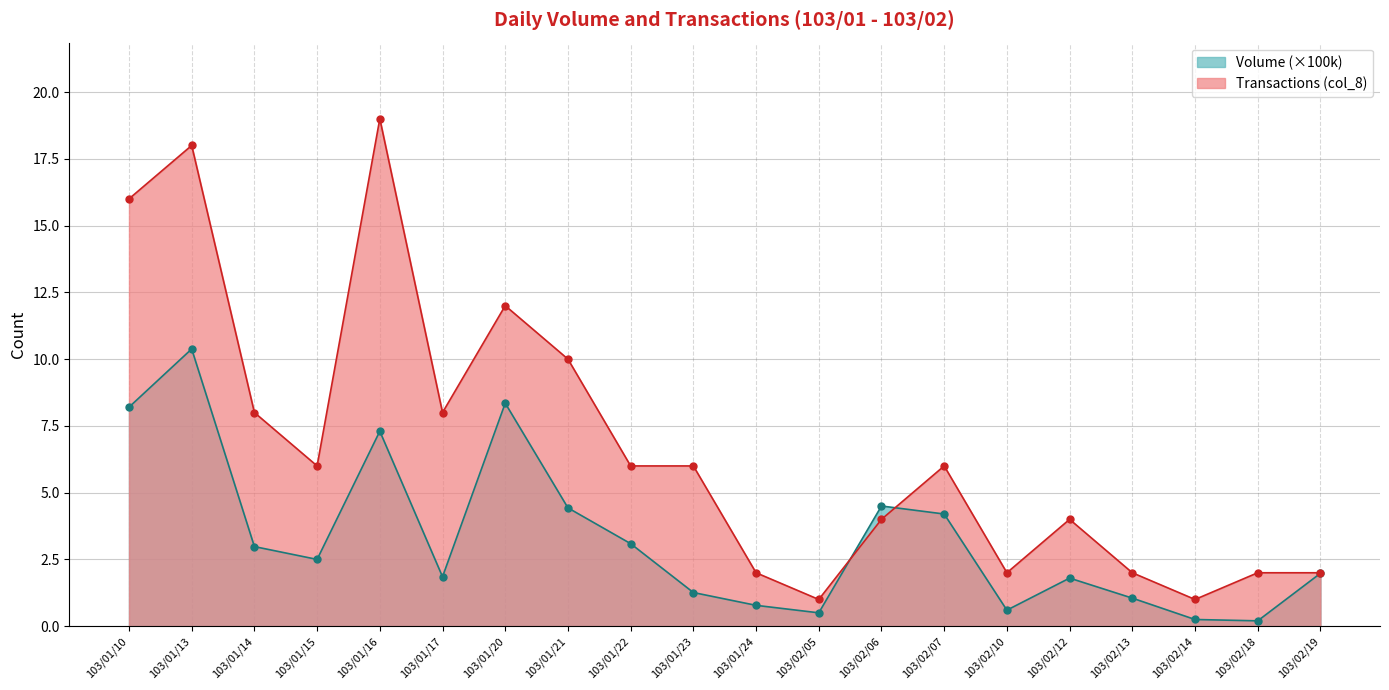

Does the chart display data point markers on the line(s)?

Yes